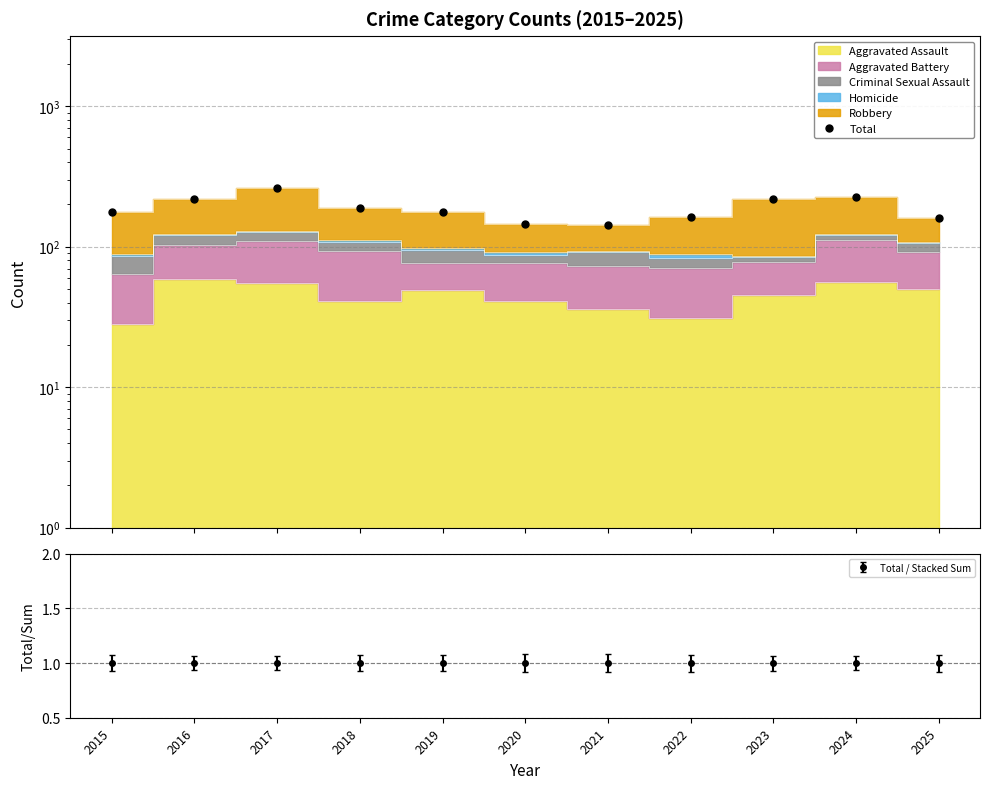

What is the value of the 7th point from the left?

143